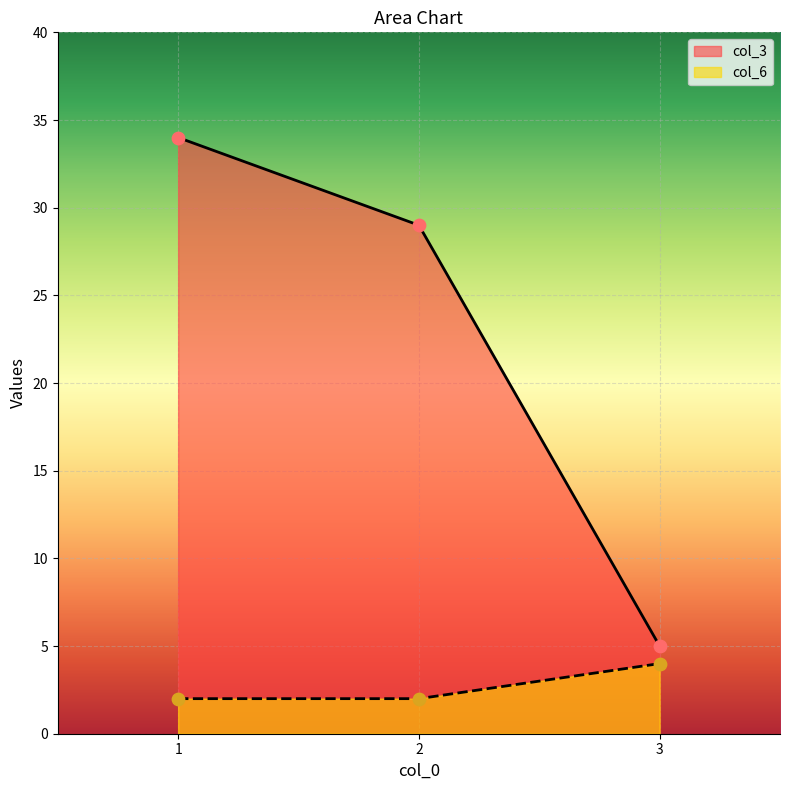

At which category is the sum across all series the highest?

1